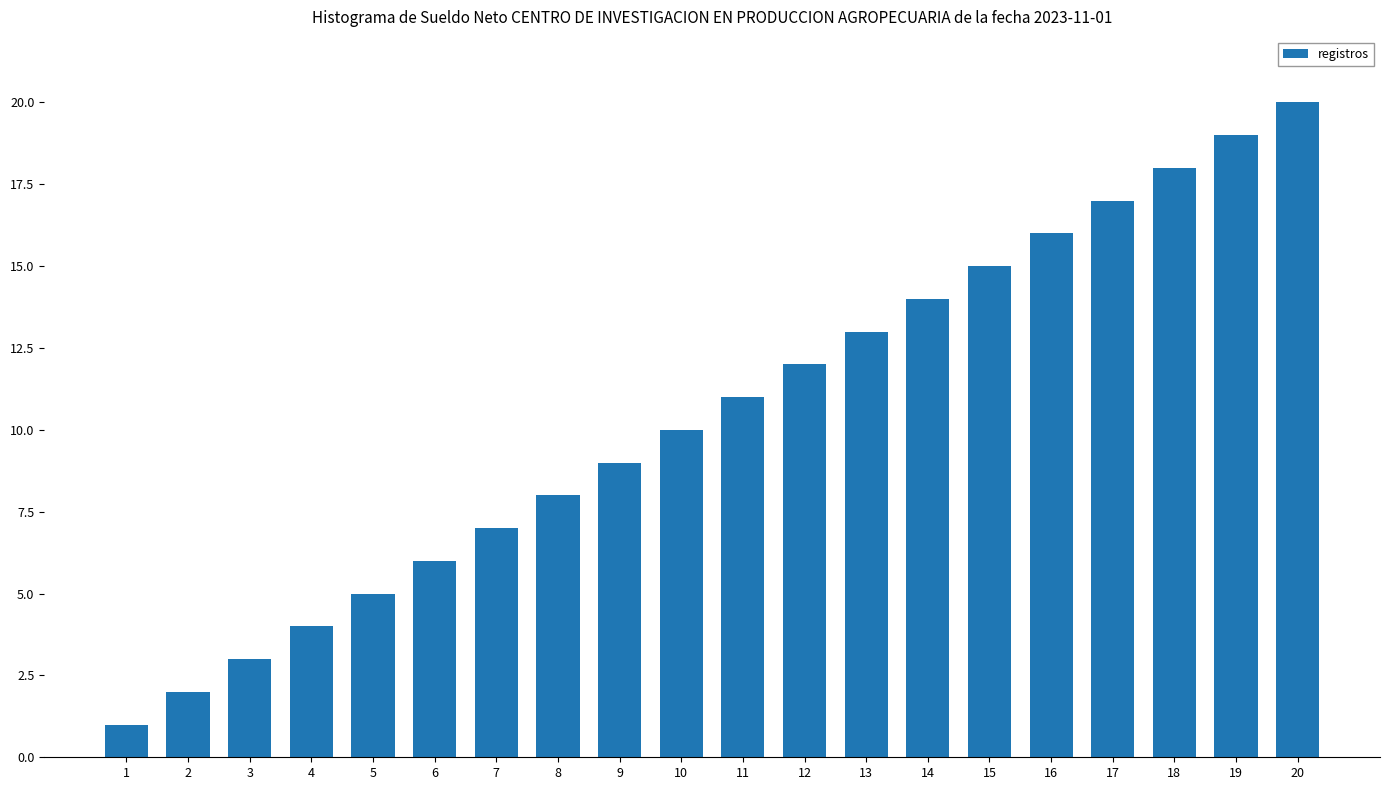

At which category does the chart reach its peak across all series?

20